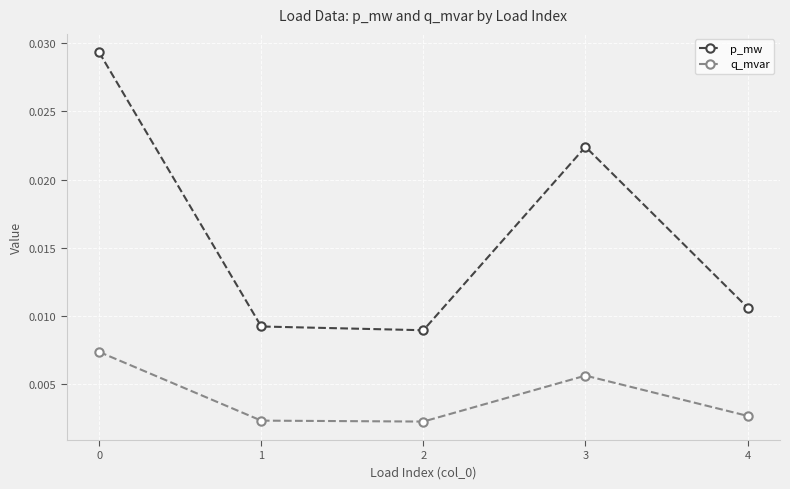

True or false: q_mvar and p_mw intersect in this chart.

False